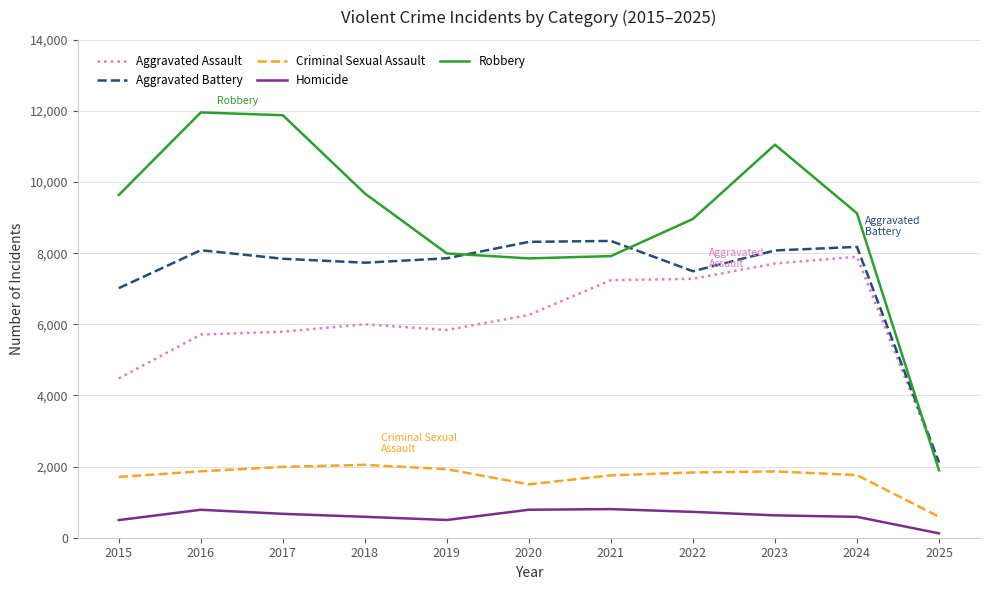

The value of Aggravated Assault at 2024 is 4802. True or false?

False